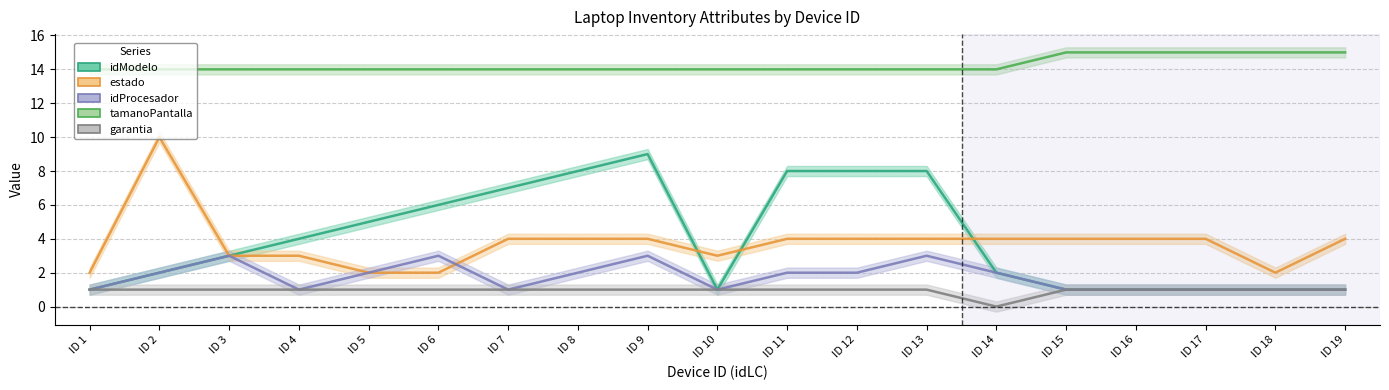

Which series has the largest total across all categories?

tamanoPantalla